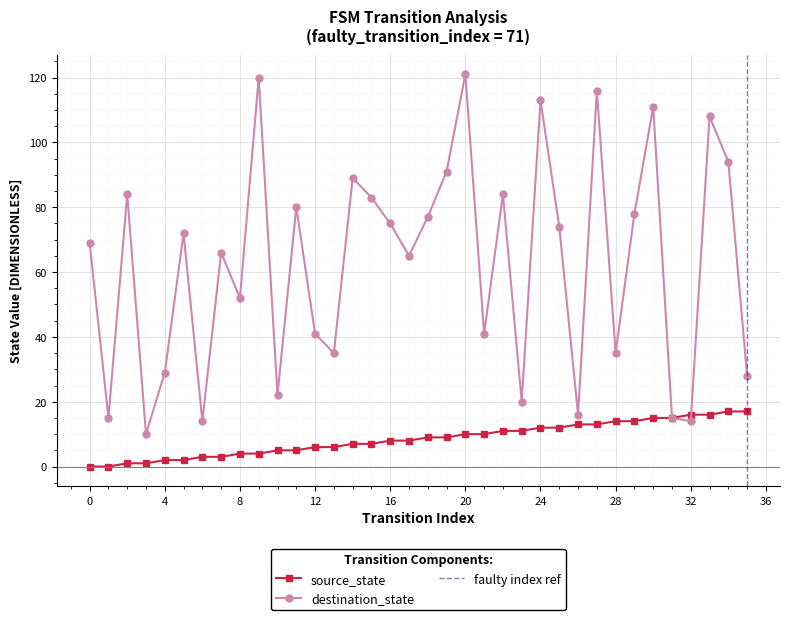

List the labels in order of source_state value, largest first.

34, 35, 32, 33, 30, 31, 28, 29, 26, 27, 24, 25, 22, 23, 20, 21, 18, 19, 16, 17, 14, 15, 12, 13, 10, 11, 8, 9, 6, 7, 4, 5, 2, 3, 0, 1